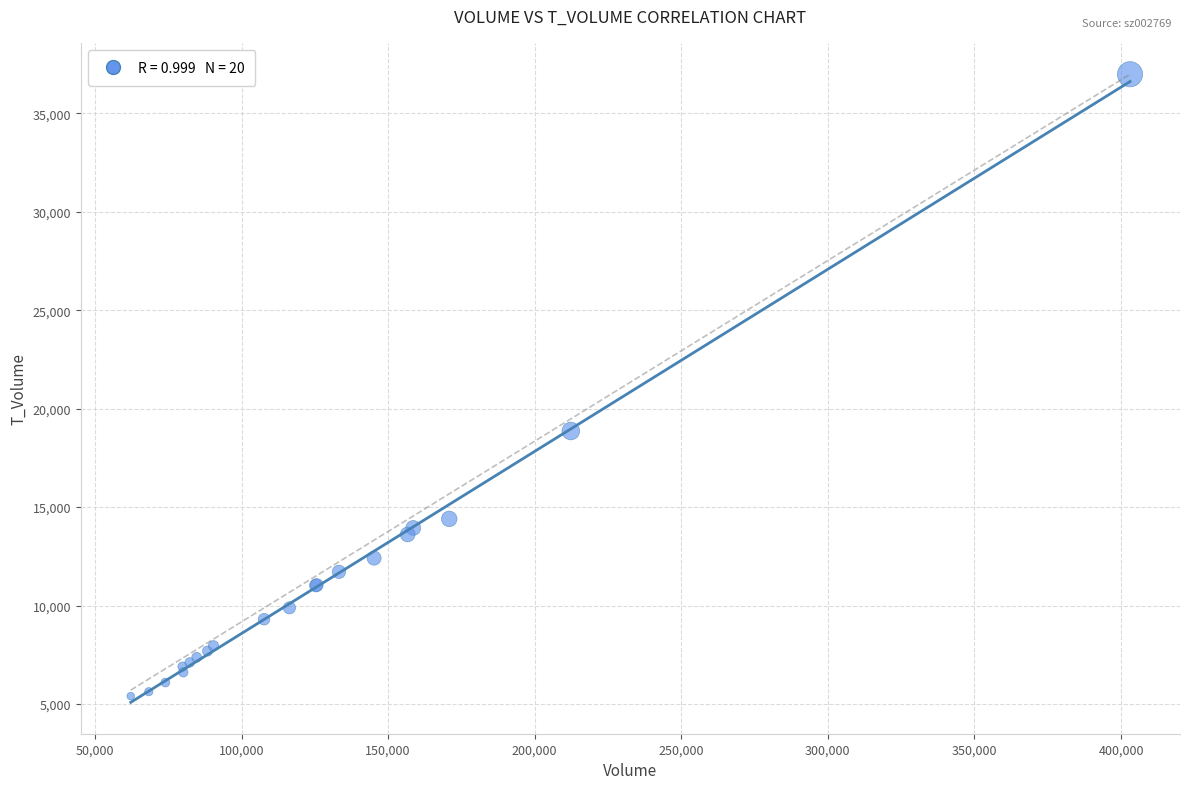

What Y value in the scatter plot is closest to 21193?

18865